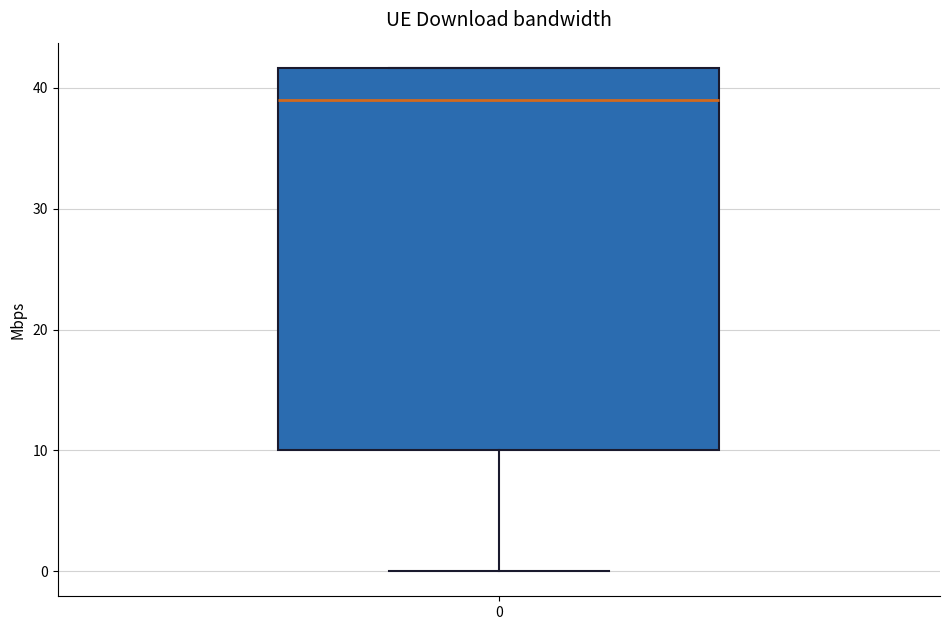

Where does the median line of the box at x = 0 sit on the y-axis? The values are not printed on the chart, so give them approximately, as read against the axis.

39